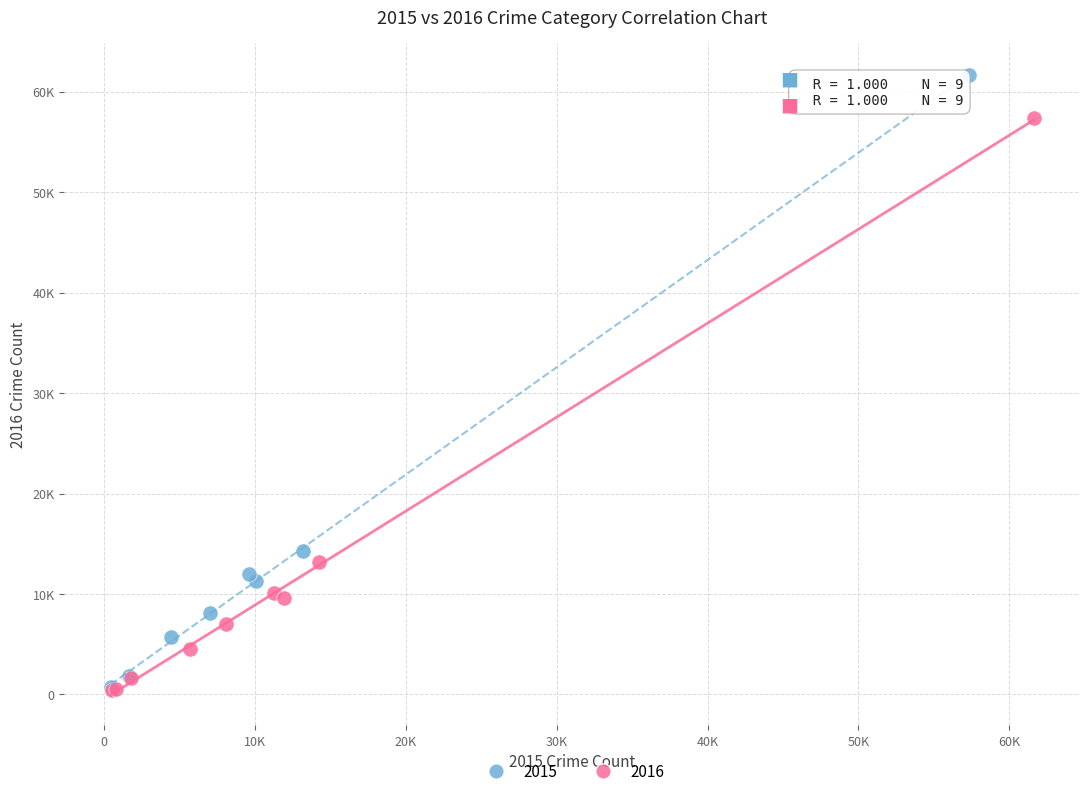

What are all the series names shown in the legend?

2015, 2016